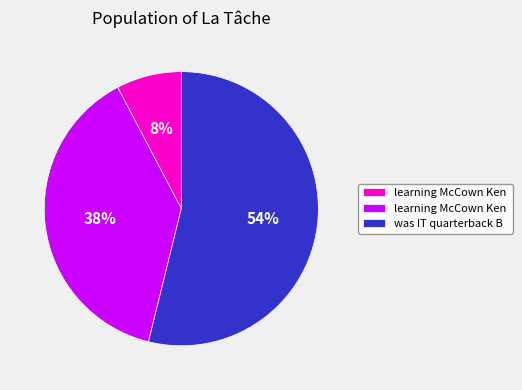

Is there any slice that represents more than half of the pie?

Yes